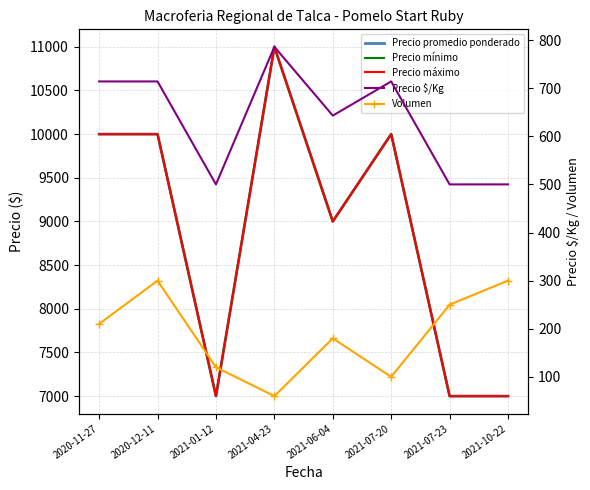

At which category does Precio promedio ponderado reach its first local valley?

2021-01-12